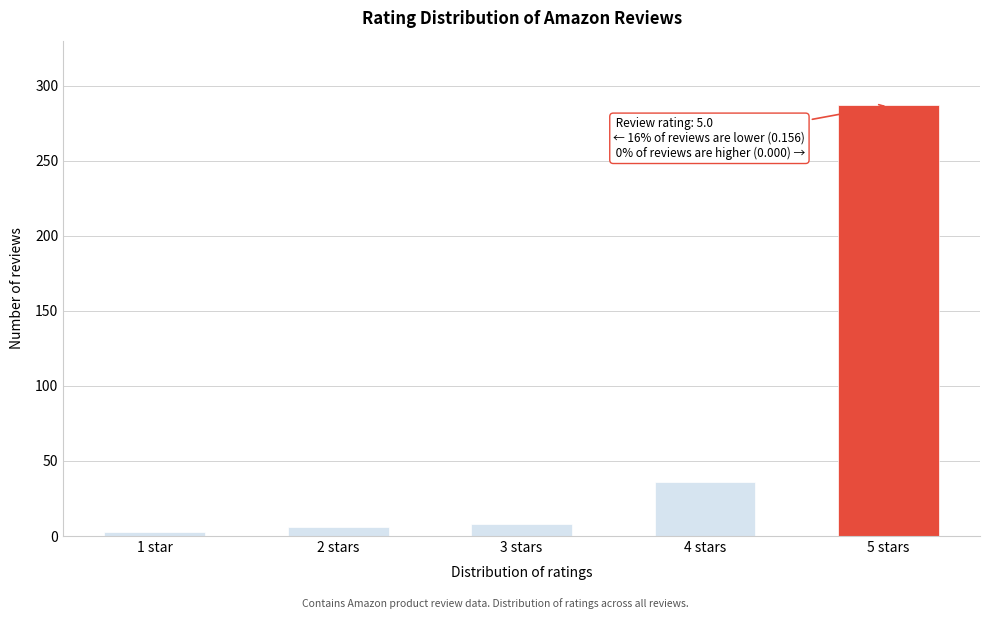

Reading right to left, transcribe all the data shown in this chart.

287	36	8	6	3